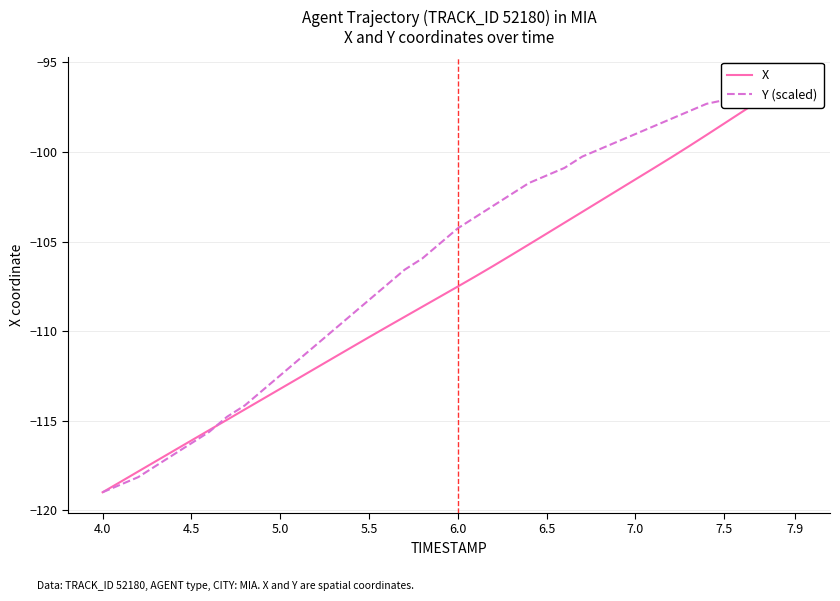

At how many categories does at least one series exceed -116?

34